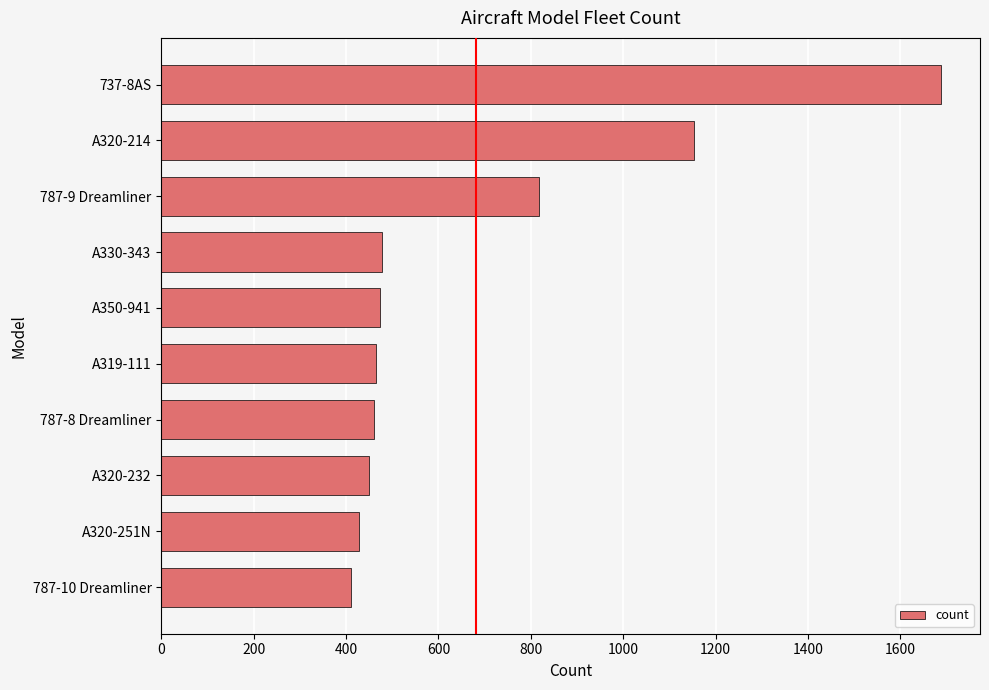

Are the bars horizontal?

Yes